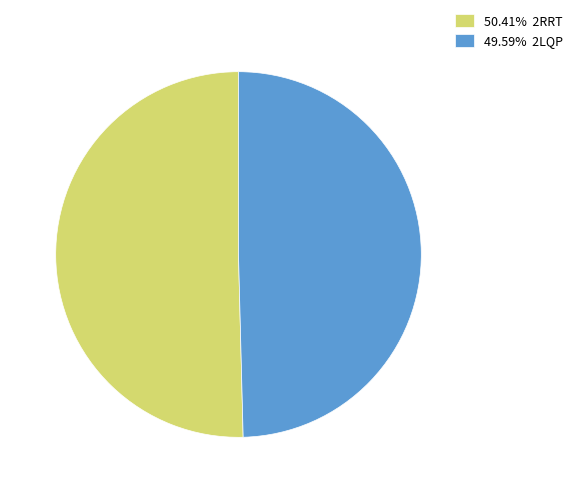

Is the sum of 50.41% 2RRT and 49.59% 2LQP greater than half?

Yes